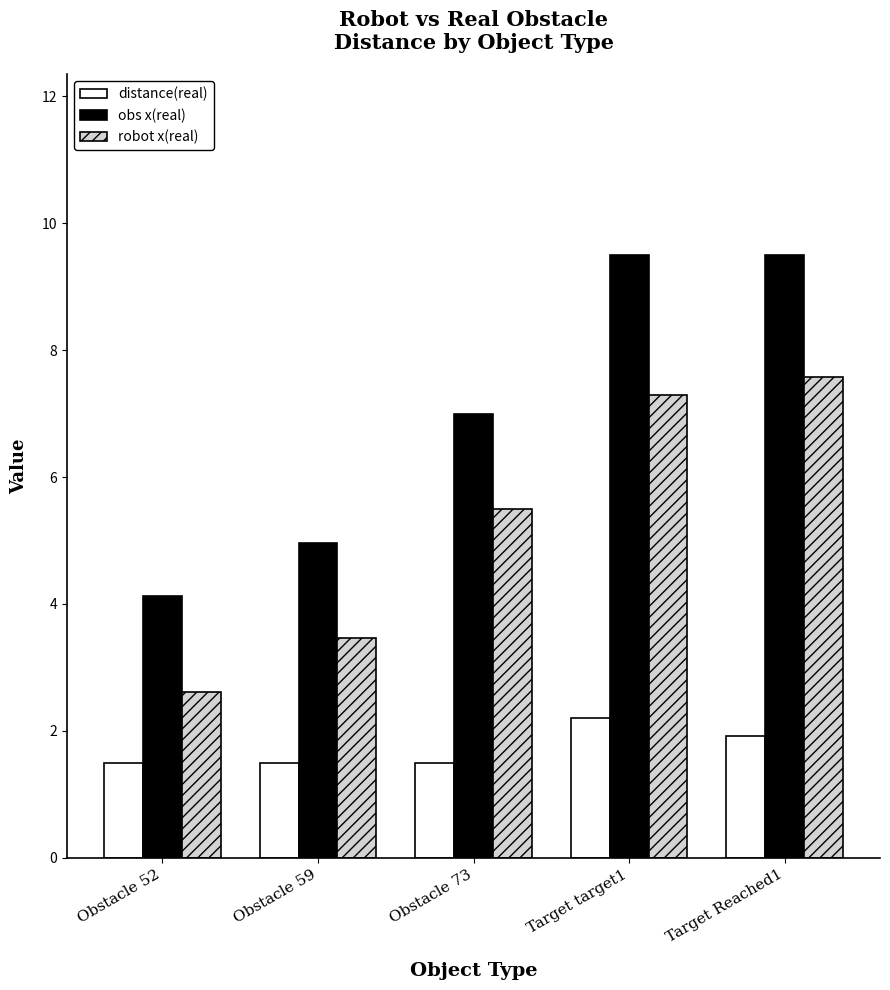

The value of robot x(real) at Obstacle 73 is 5.5. True or false?

True